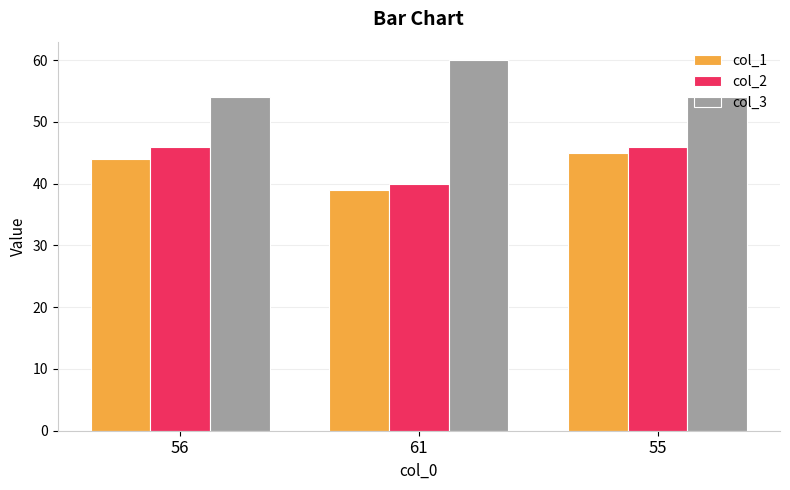

Reading left to right, extract all data points from this chart.

col_1: 44	39	45
col_2: 46	40	46
col_3: 54	60	54